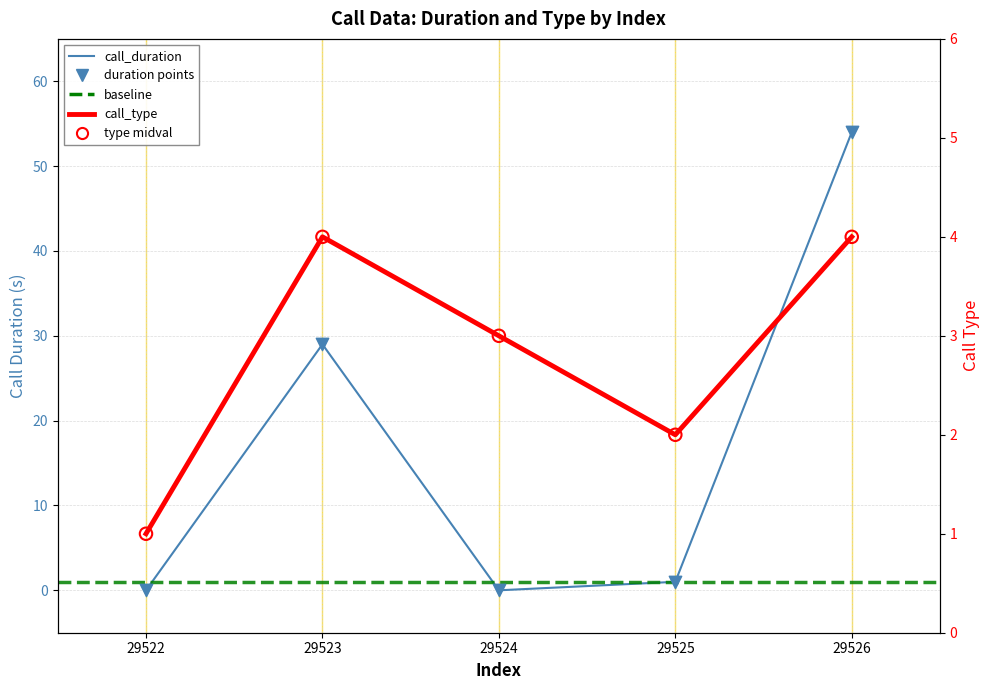

Which series has the largest total across all categories?

call_duration